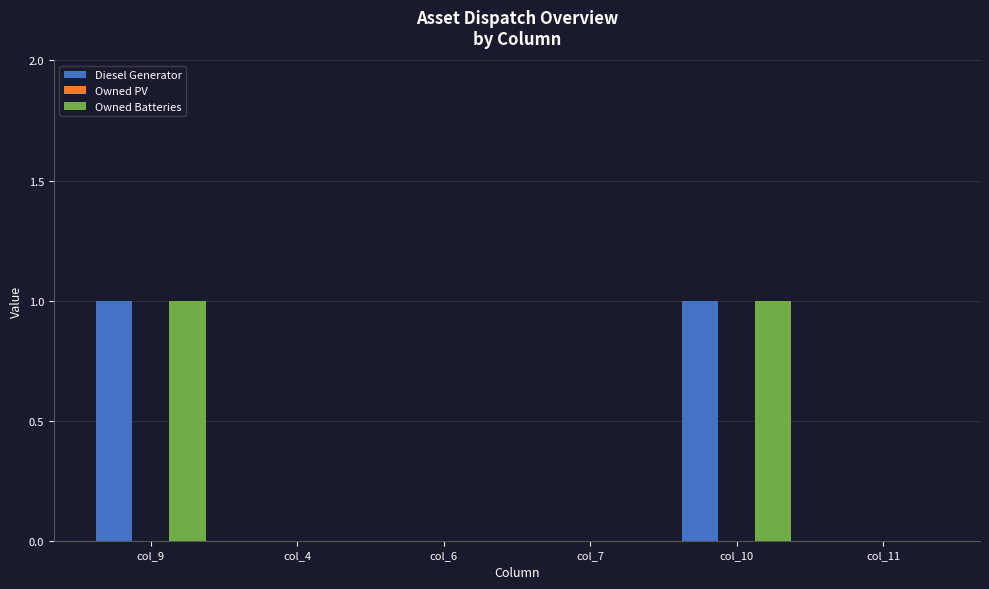

Is it true that Owned Batteries equals 0 at col_9?

False